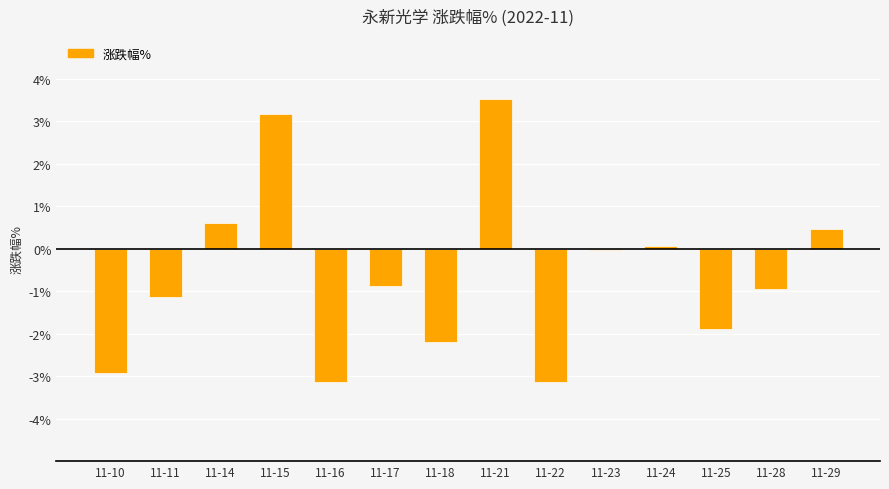

The value at 11-10 is -4.1. True or false?

False